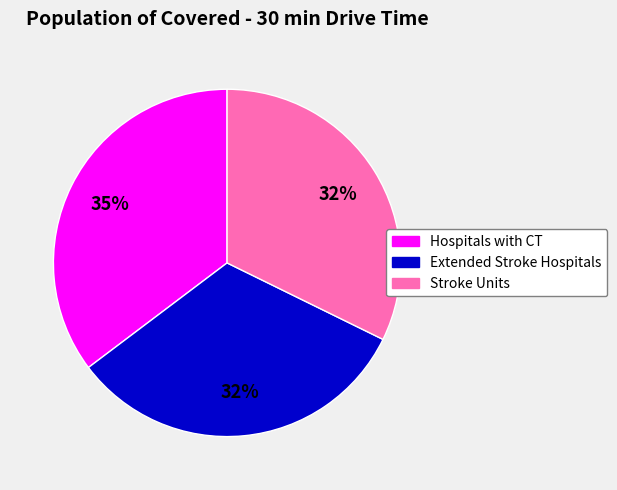

To the nearest percent, what is the difference between the largest and smallest slice percentages?

3%